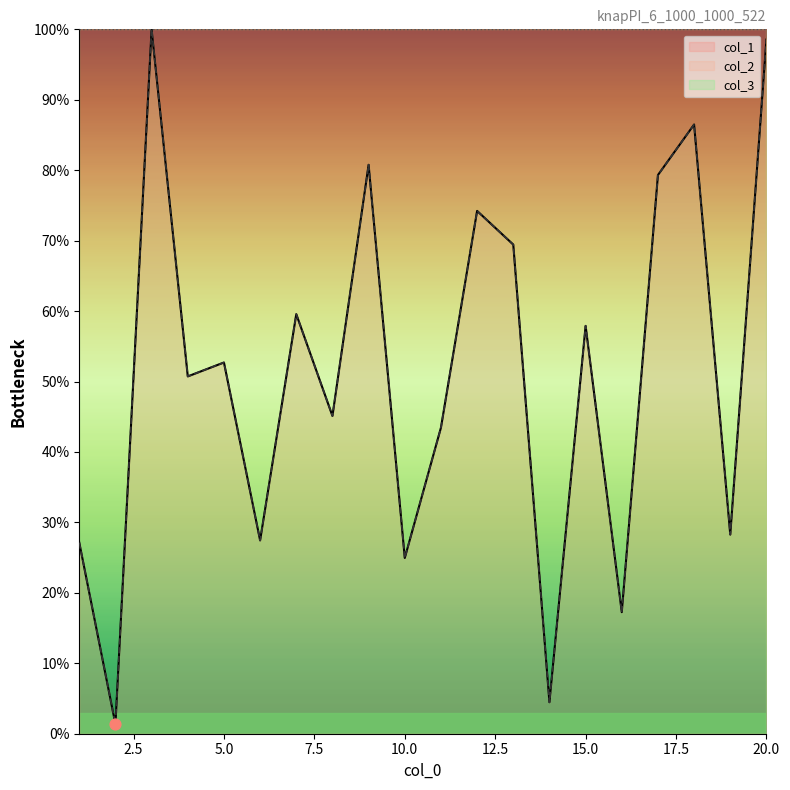

At how many categories does at least one series exceed 23?

17